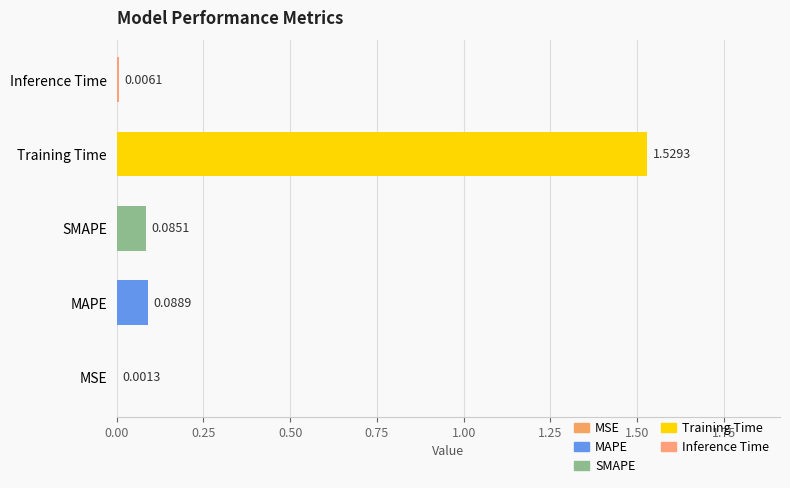

Are the bars grouped side by side (vs. stacked)?

No